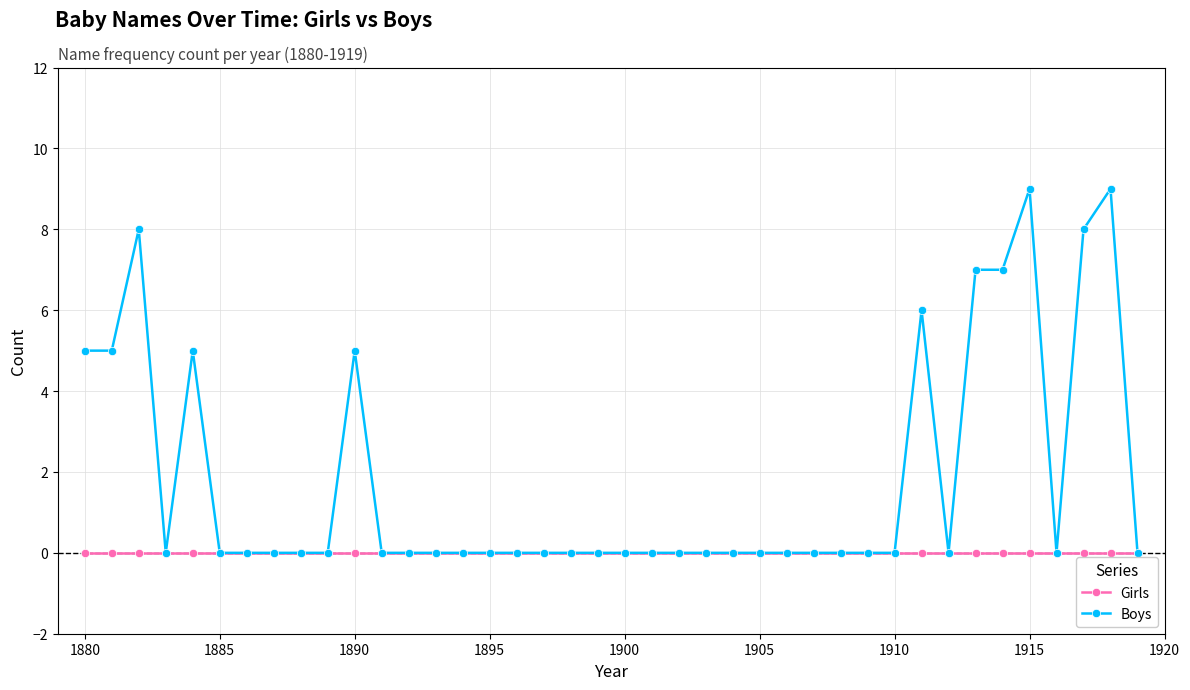

Rank the series by their average value, from lowest to highest.

Girls, Boys